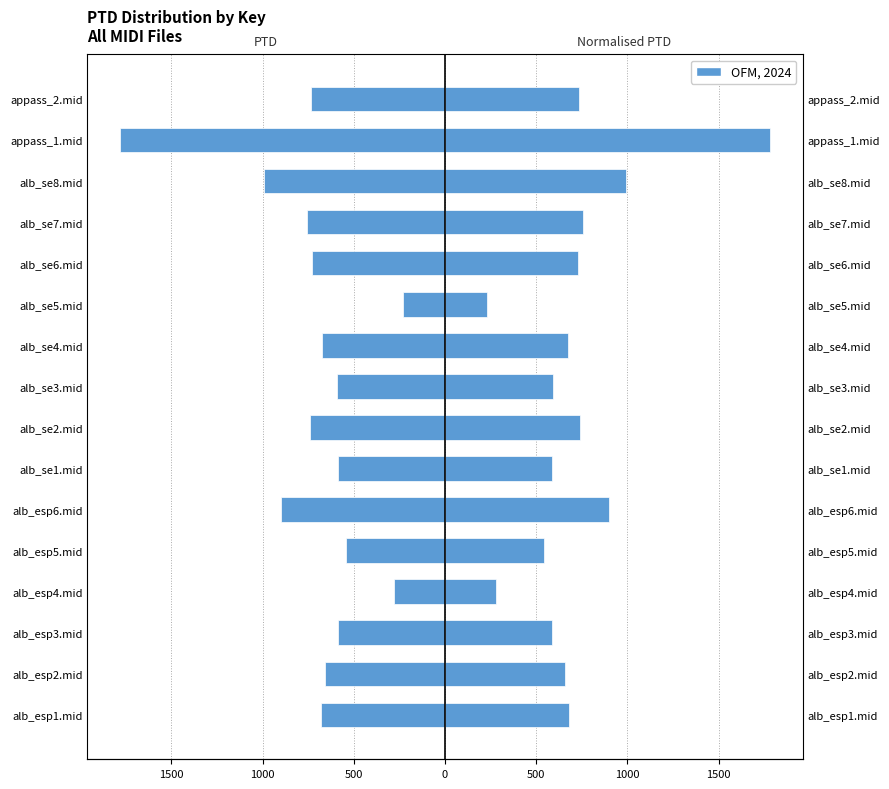

The Normalised PTD series shows 367.7 at alb_se8.mid. True or false?

False